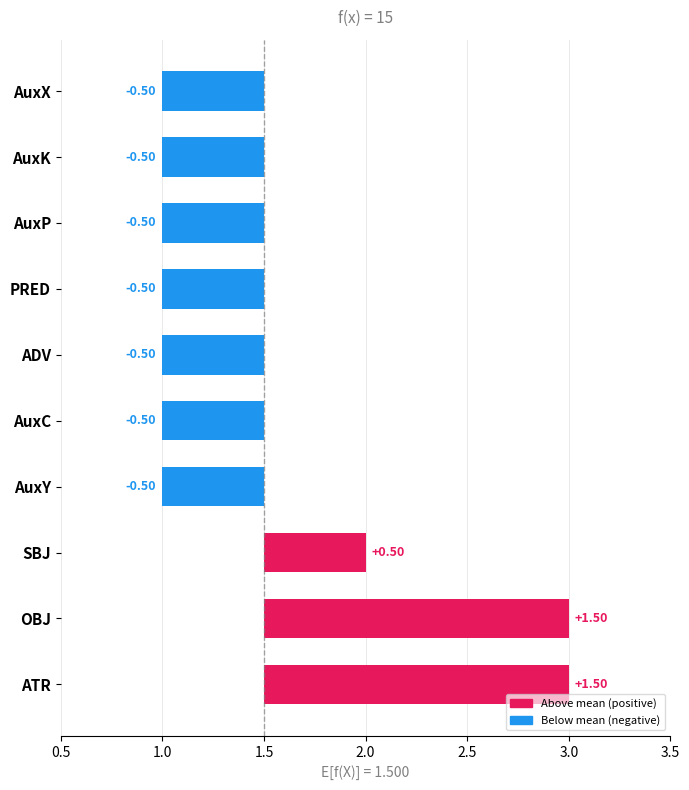

The value at AuxK is -0.5. True or false?

True